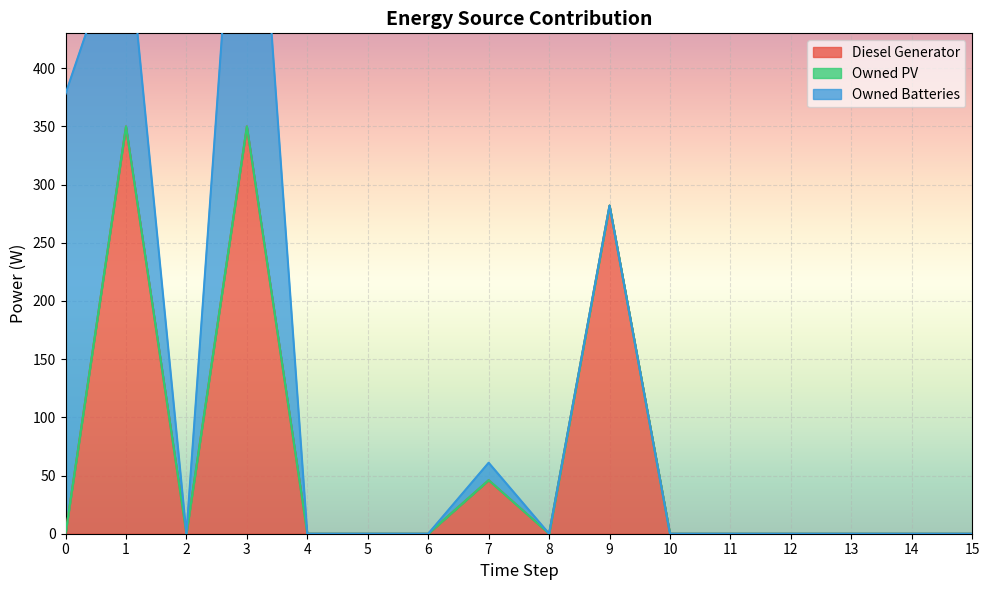

Which category has the highest value in the Diesel Generator series?

1